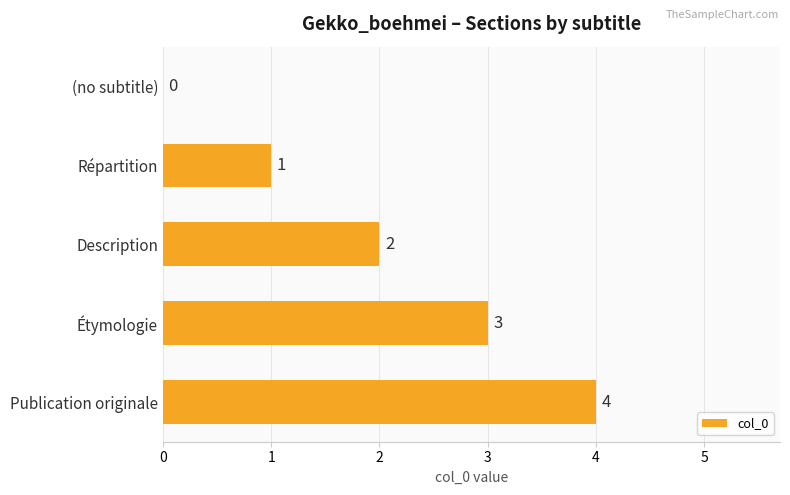

What is the sum of all values?

10